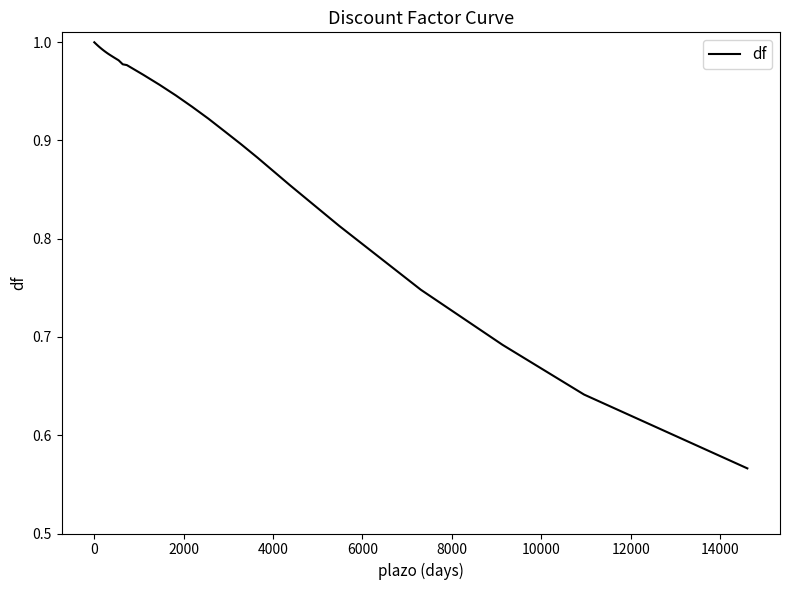

What is the difference between the maximum and minimum values?

0.4